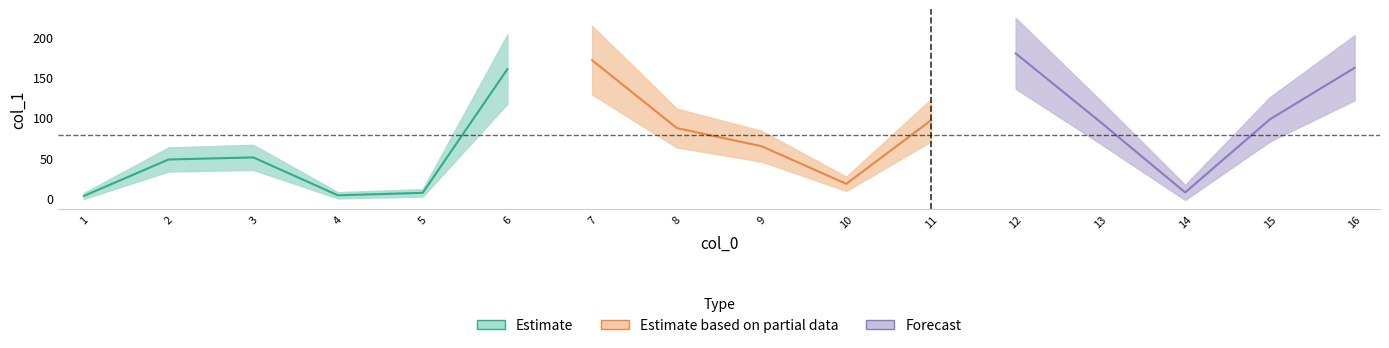

True or false: the data shows 17.4 at 10.

True